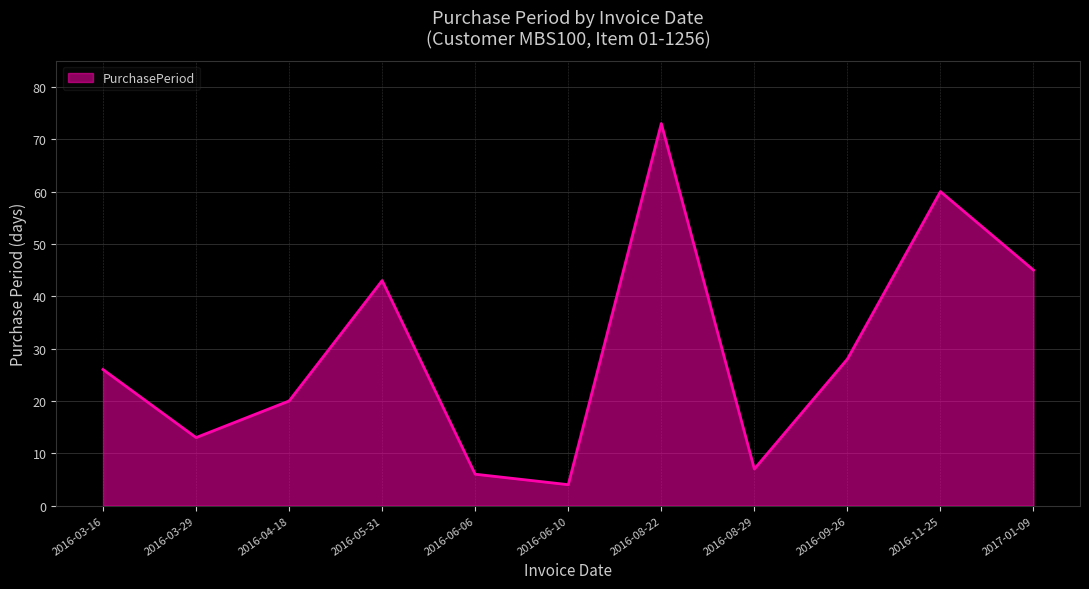

What is the difference between the maximum and minimum values?

69